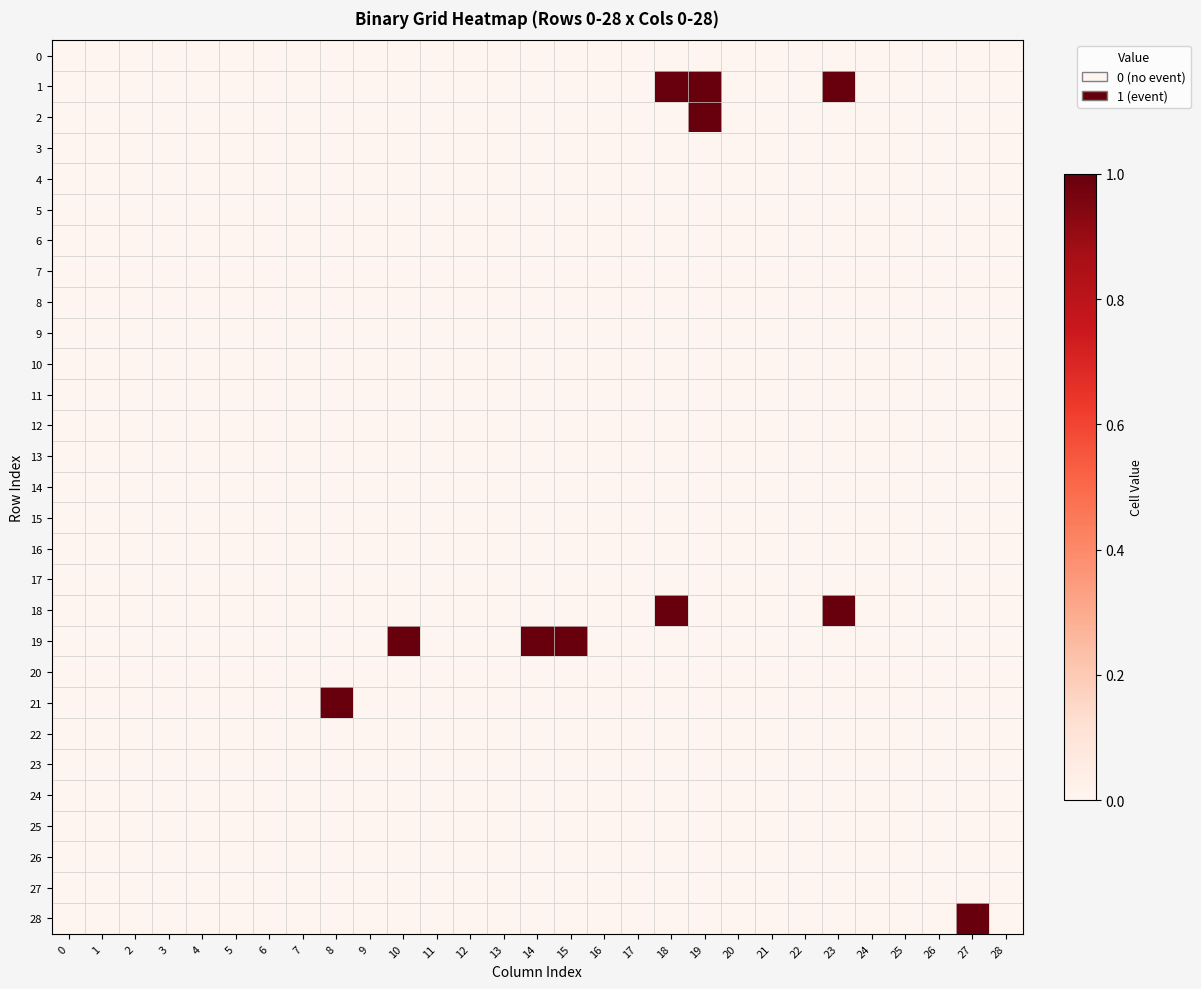

At which category is the sum across all series the highest?

18